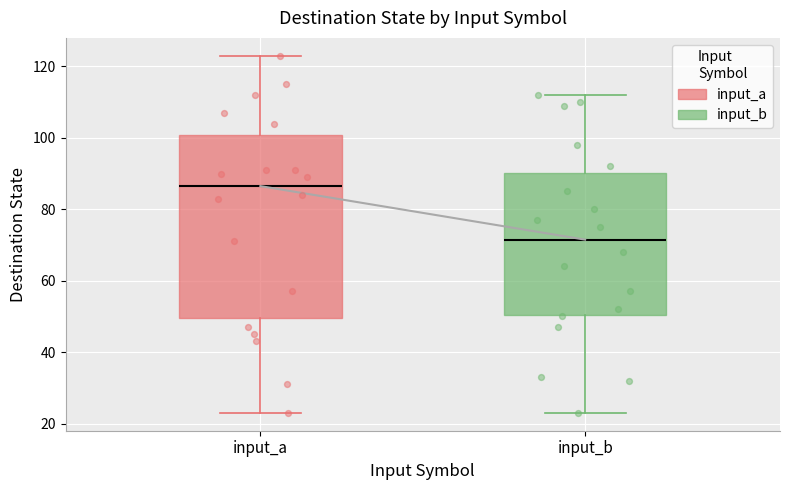

Where does the median line of the box for input_a sit on the y-axis? The values are not printed on the chart, so give them approximately, as read against the axis.

86